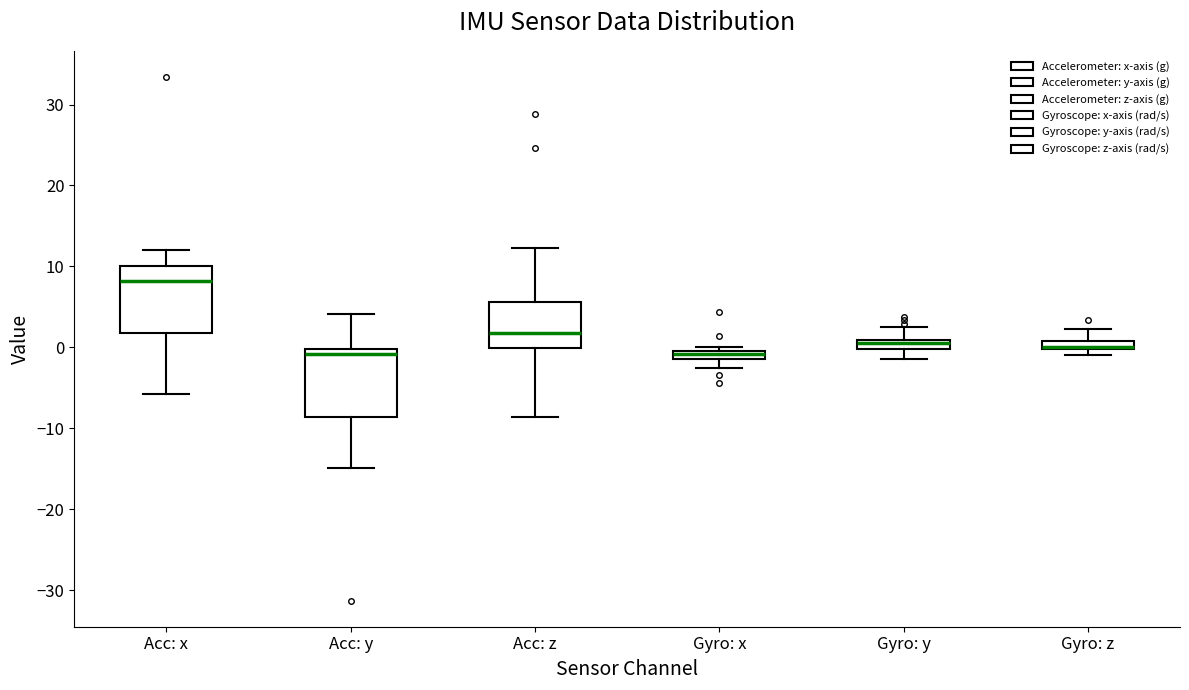

Where does the lower whisker of the box for Acc: x end on the y-axis? The values are not printed on the chart, so give them approximately, as read against the axis.

-6